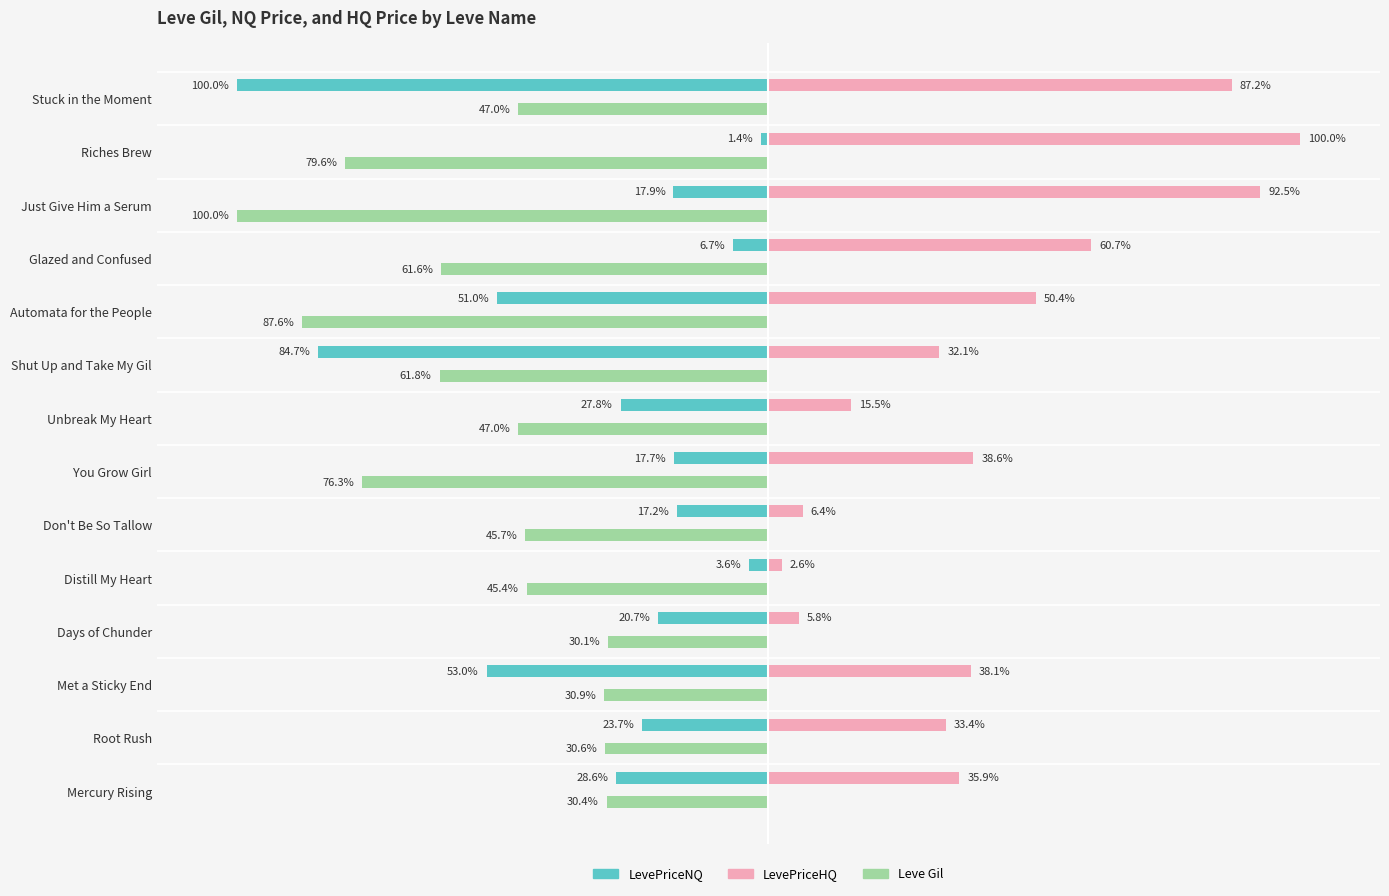

What are all the series names shown in the legend?

LevePriceNQ, LevePriceHQ, Leve Gil